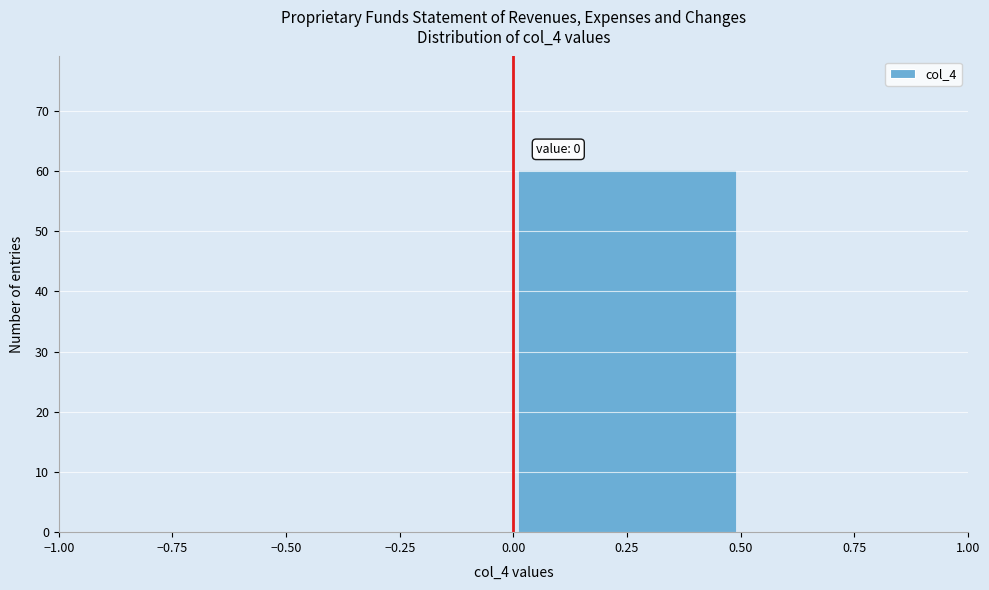

Over which range of the x-axis is the bar tallest?

0.00 to 0.50